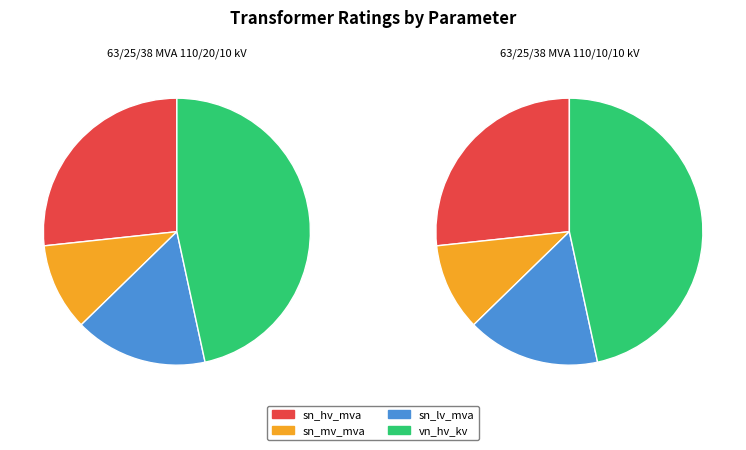

The 63/25/38 MVA 110/20/10 kV slice represents 50% of the pie. True or false?

True